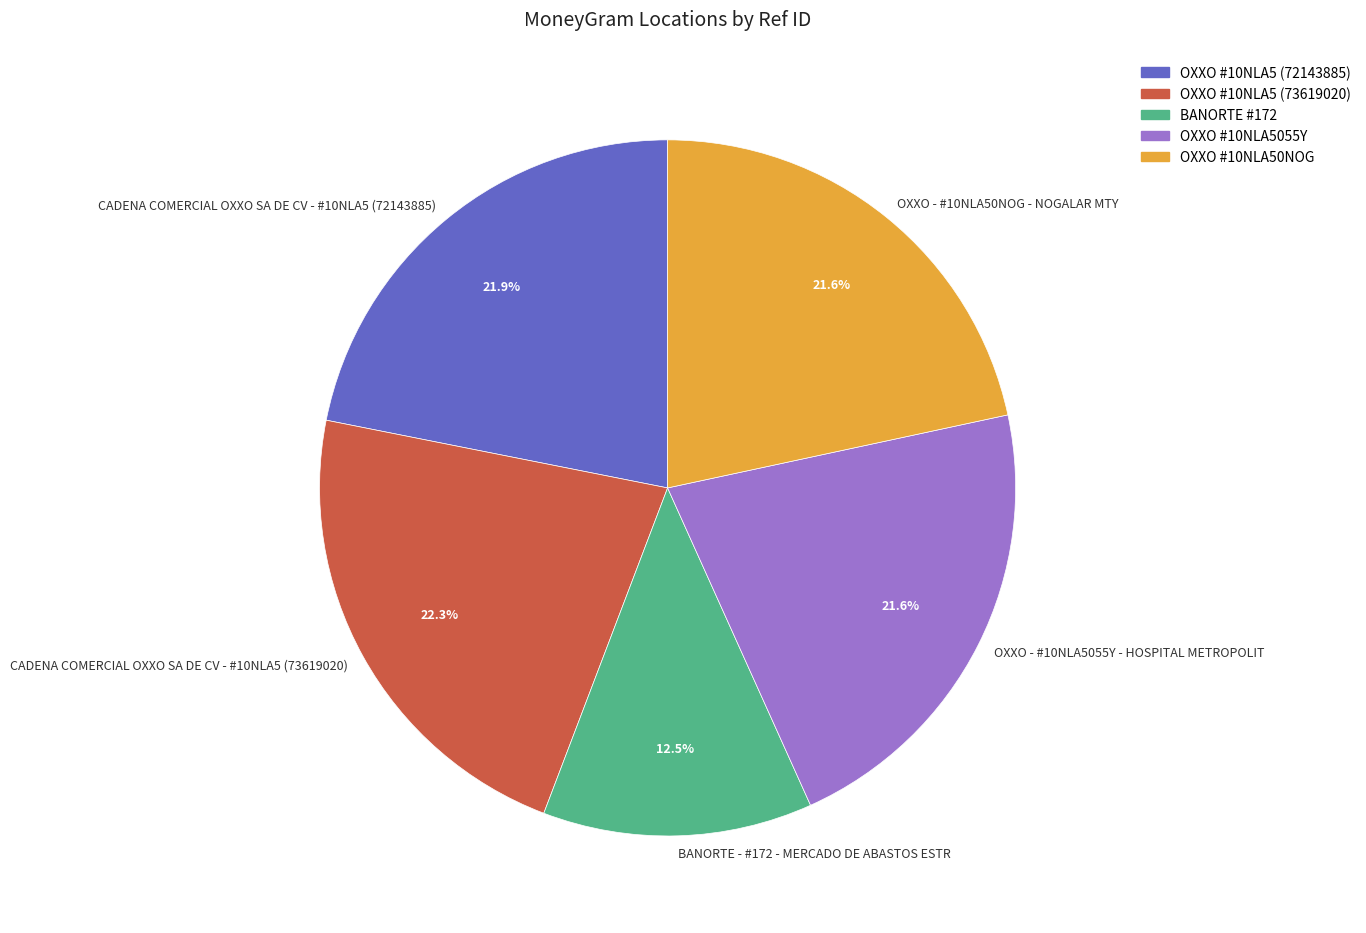

Count the number of slices in the pie.

5